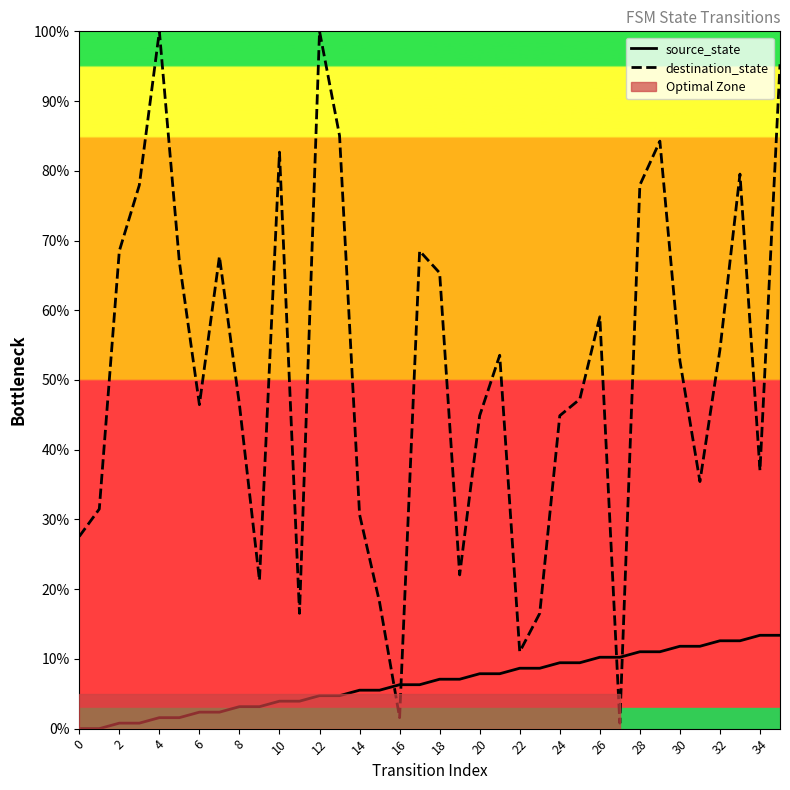

True or false: source_state and destination_state intersect in this chart.

True